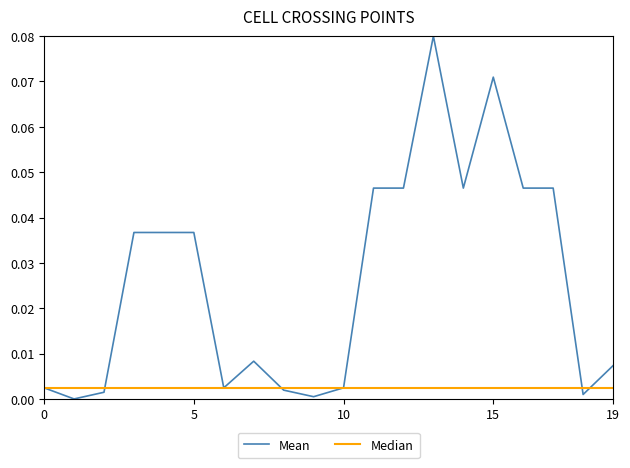

After their last crossing, which series has the higher values: Median or Mean?

Mean